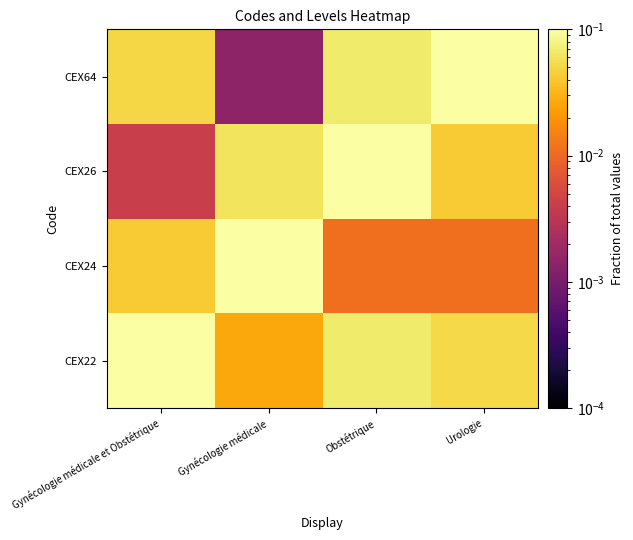

Which label corresponds to the smallest value in the chart?

Gynécologie médicale